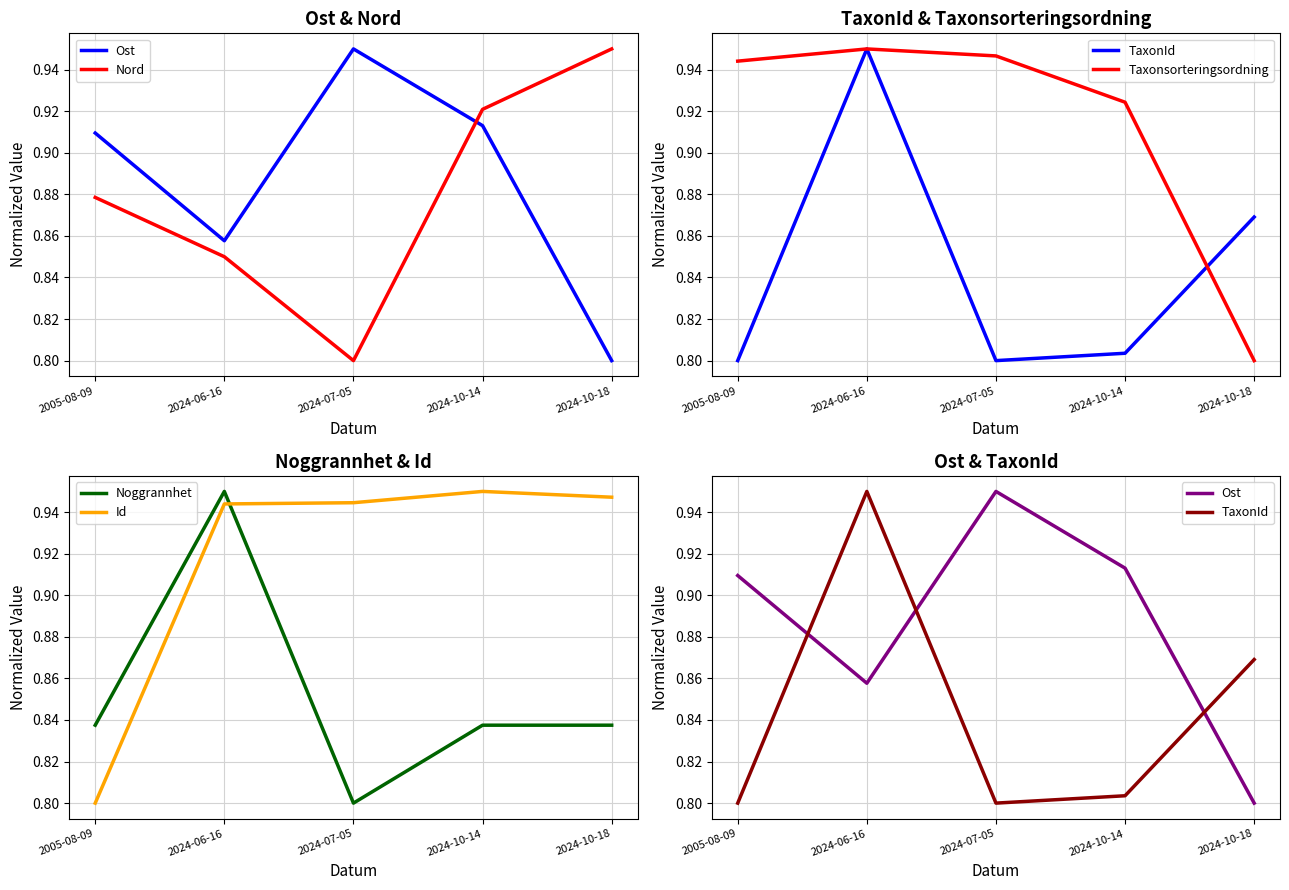

True or false: Id and Nord cross at least once.

True